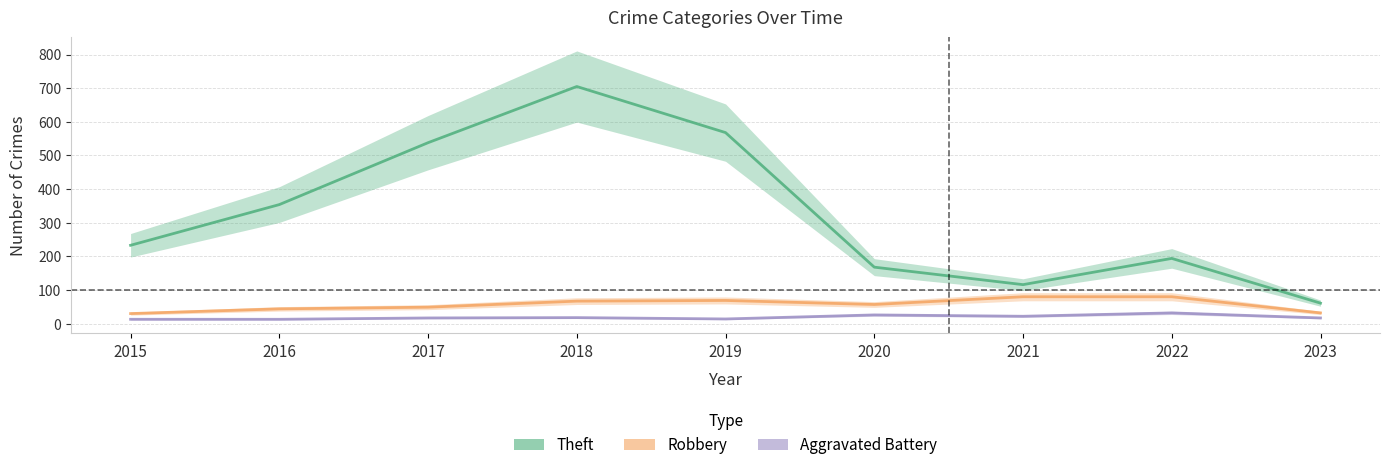

What is the approximate value of Theft at 2021, to the nearest 50?

100